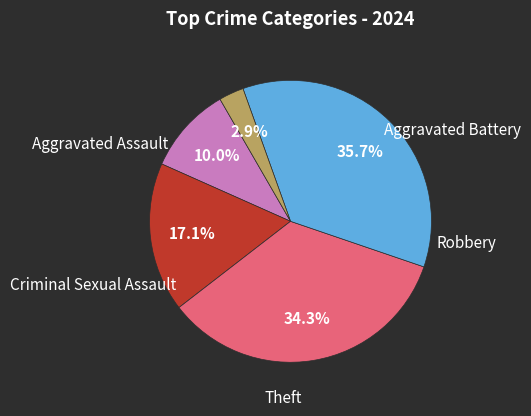

Is there a majority slice in this chart?

No